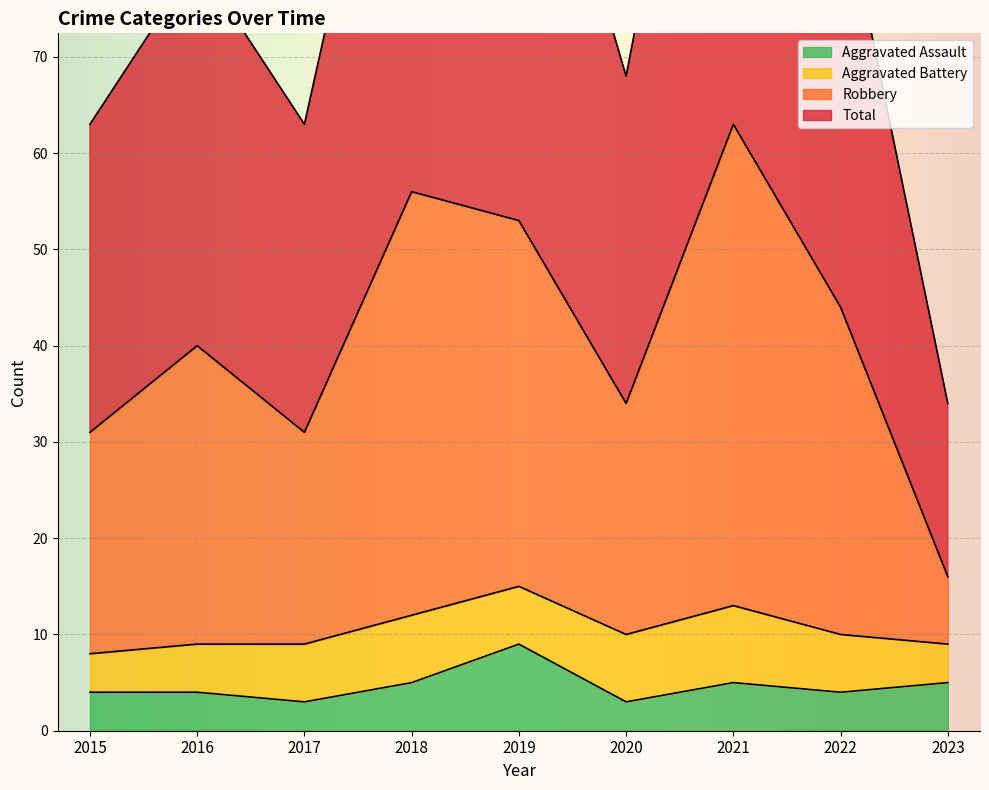

What is the greatest value displayed?

126